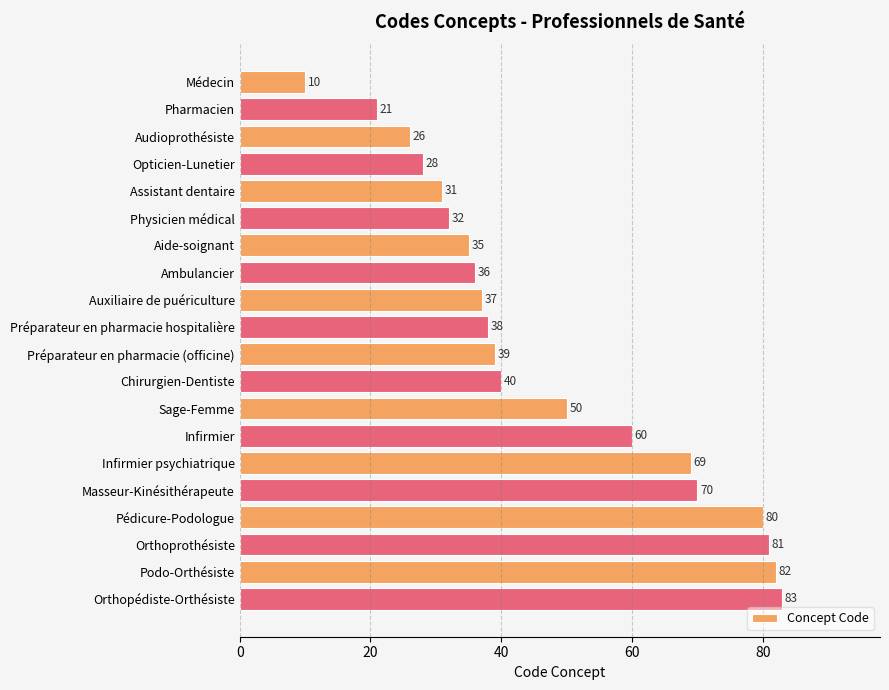

How many data points does each series have?

20